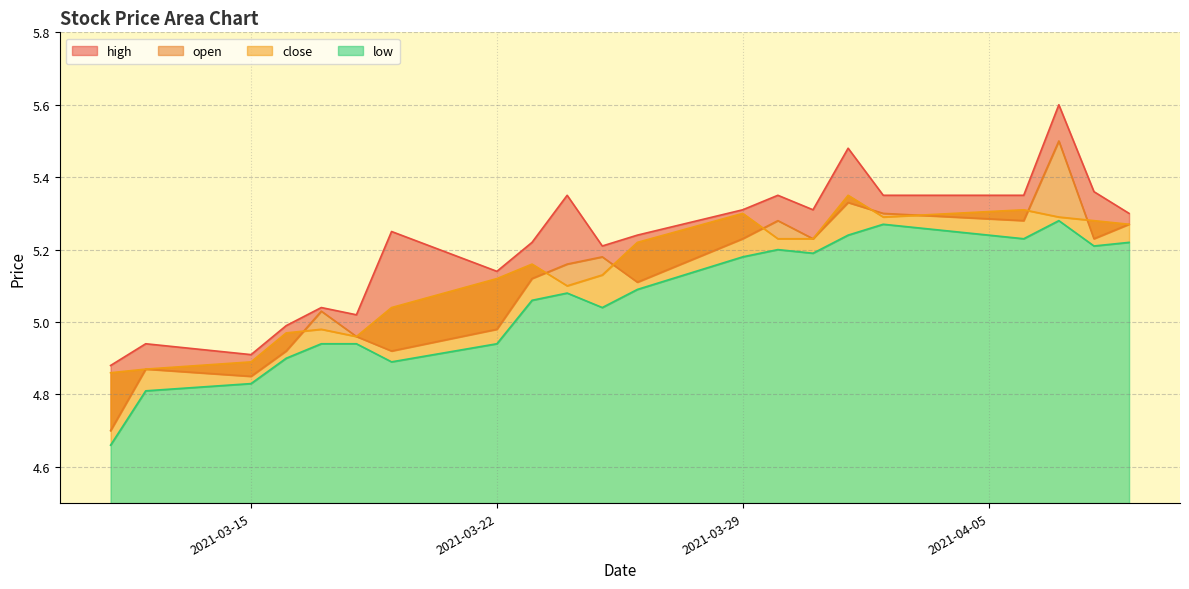

Reading left to right, extract all data points from this chart.

high: 4.9	4.9	4.9	5.0	5.0	5.0	5.2	5.1	5.2	5.3	5.2	5.2	5.3	5.3	5.3	5.5	5.3	5.3	5.6	5.4	5.3
open: 4.7	4.9	4.8	4.9	5.0	5.0	4.9	5.0	5.1	5.2	5.2	5.1	5.2	5.3	5.2	5.3	5.3	5.3	5.5	5.2	5.3
close: 4.9	4.9	4.9	5.0	5.0	5.0	5.0	5.1	5.2	5.1	5.1	5.2	5.3	5.2	5.2	5.3	5.3	5.3	5.3	5.3	5.3
low: 4.7	4.8	4.8	4.9	4.9	4.9	4.9	4.9	5.1	5.1	5.0	5.1	5.2	5.2	5.2	5.2	5.3	5.2	5.3	5.2	5.2